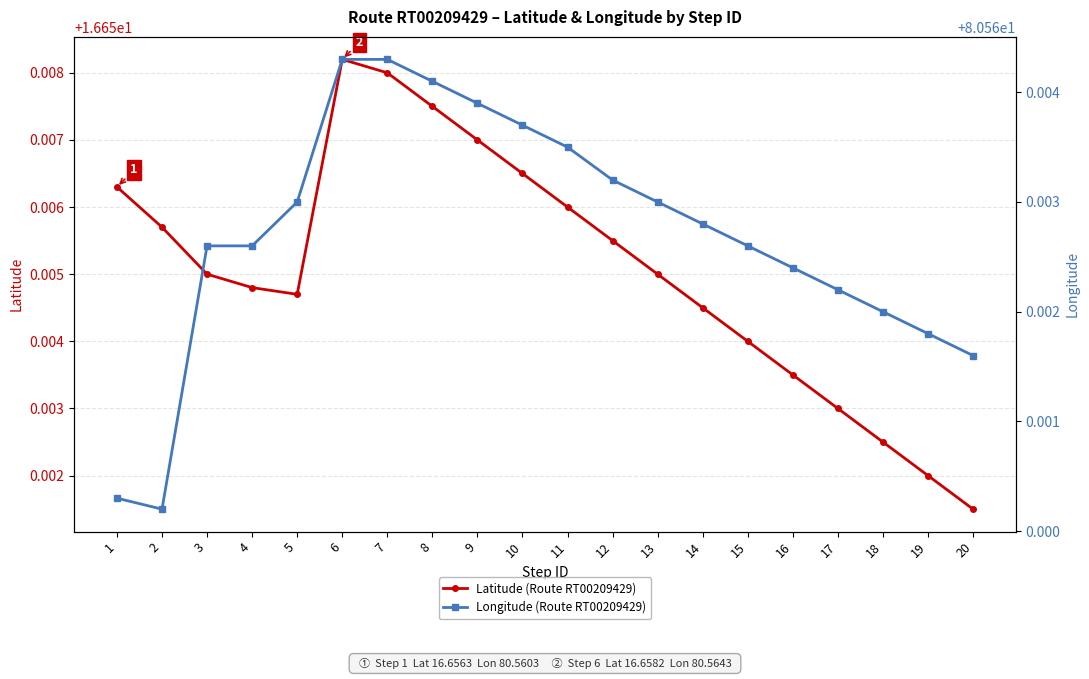

What is the average value of the Latitude (Route RT00209429) series?

16.7